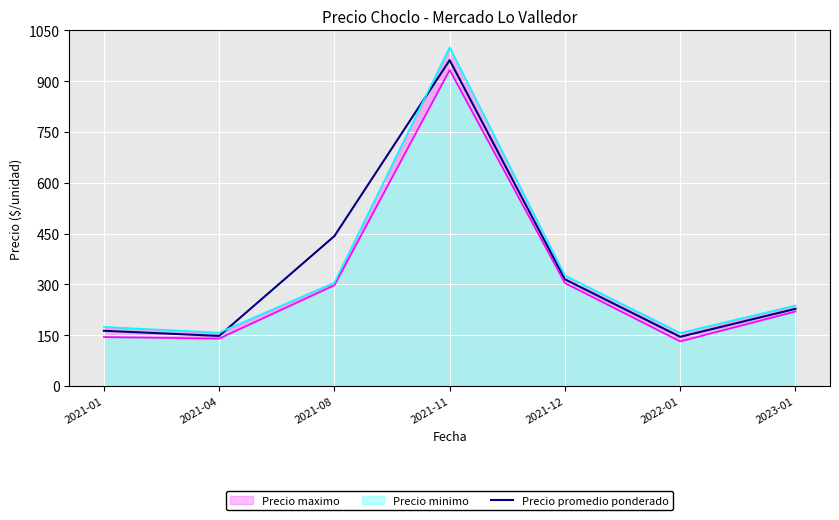

Count the number of categories in the chart.

7